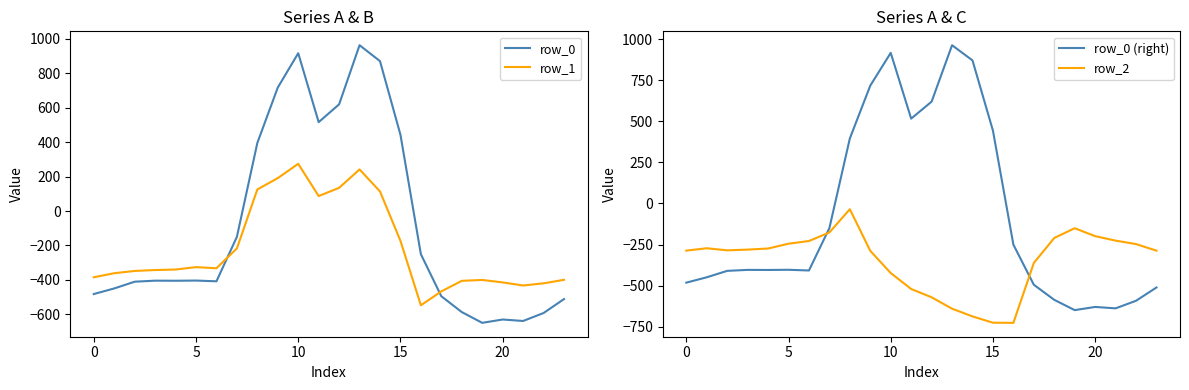

What is the label of the 8th point from the left?

7